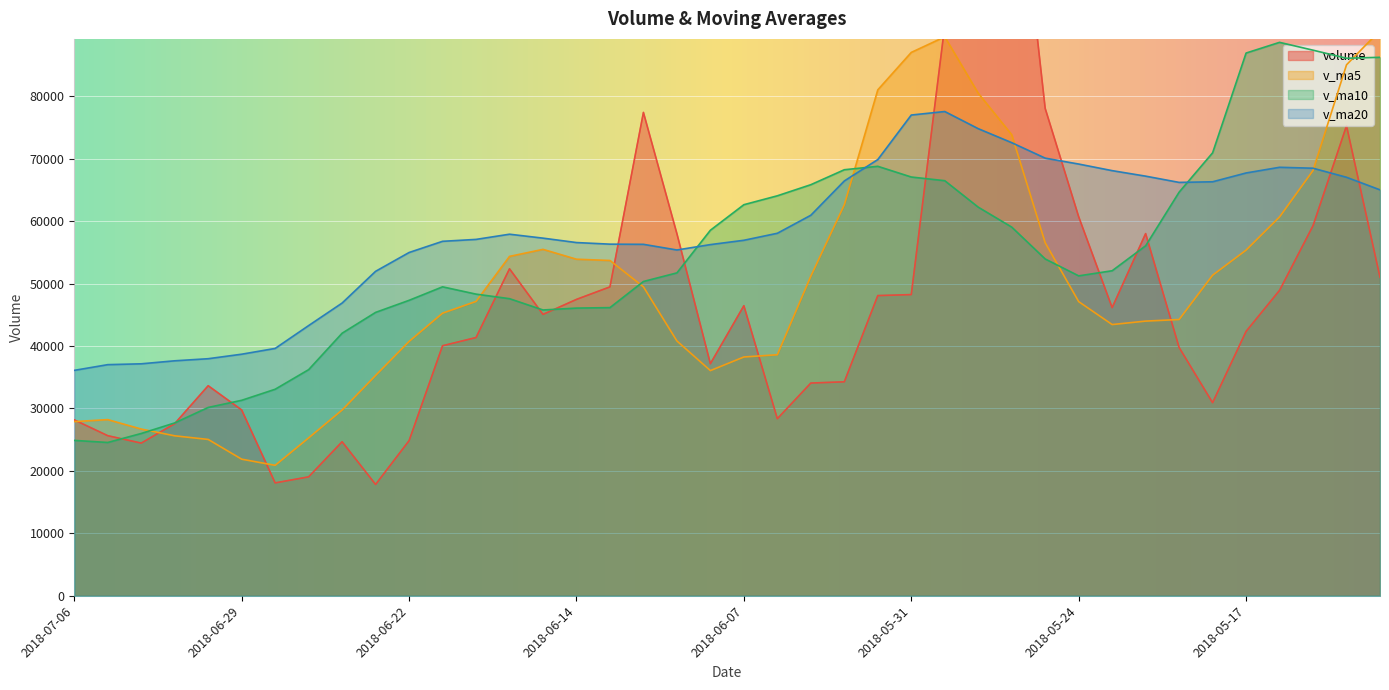

In v_ma5, how many points are higher than both neighbors (excluding endpoints)?

3